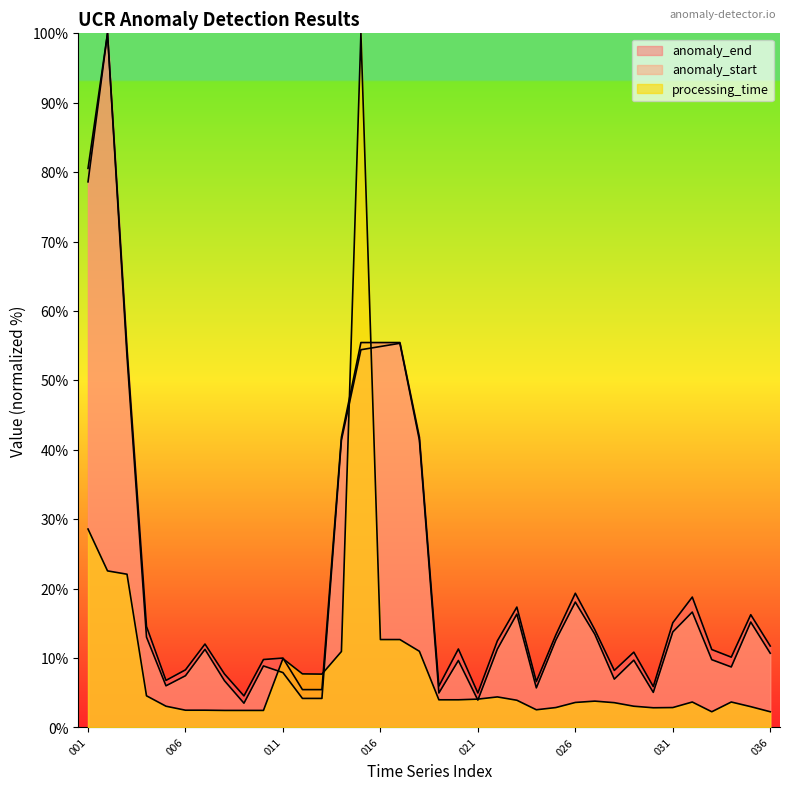

How many times do processing_time and anomaly_end cross each other?

4